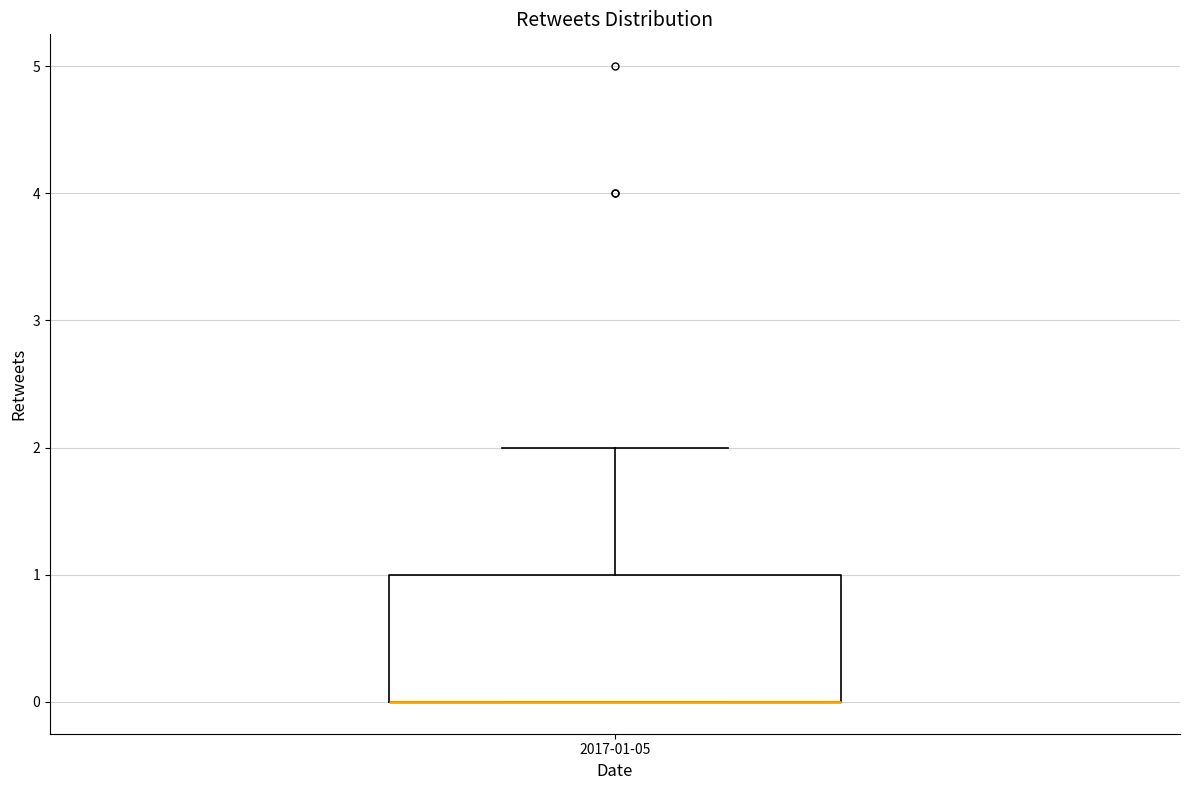

Transcribe this box plot: give where the median line is, the range the box spans, and where the two whiskers end, as read against the y-axis. The values are not printed on the chart, so give them approximately, as read against the axis.

median 0 (drawn on the box's lower edge), box 0 to 1, whiskers 0 to 2